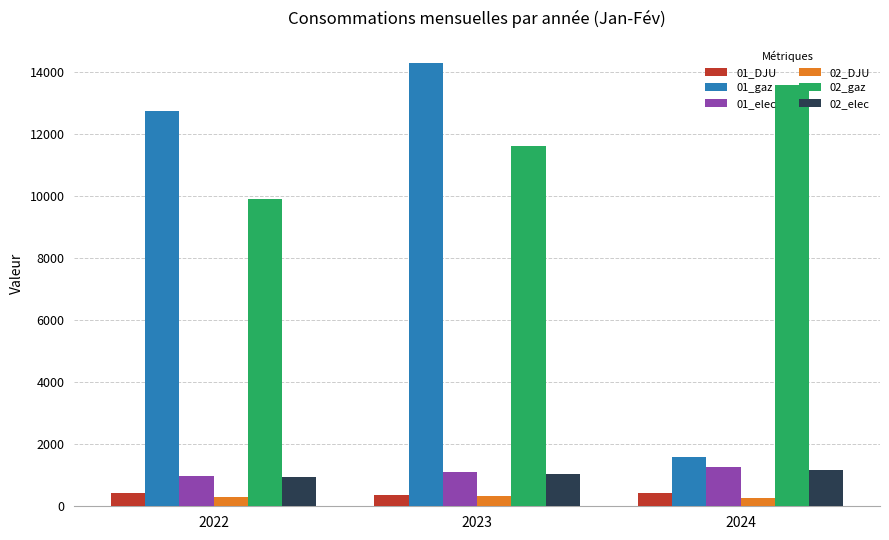

The value of 02_elec at 2022 is 956.1. True or false?

True